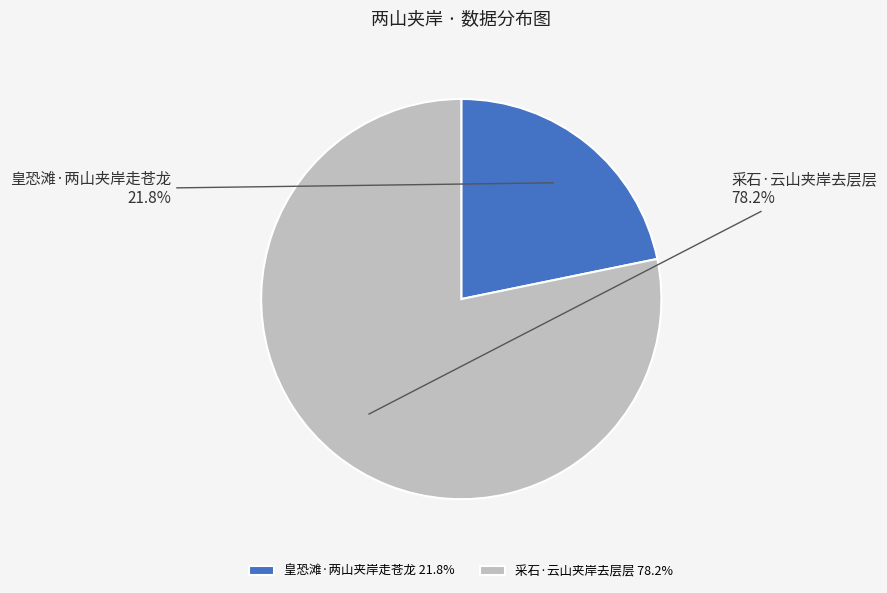

Is it true that 皇恐滩·两山夹岸走苍龙 is 22% of the pie?

True